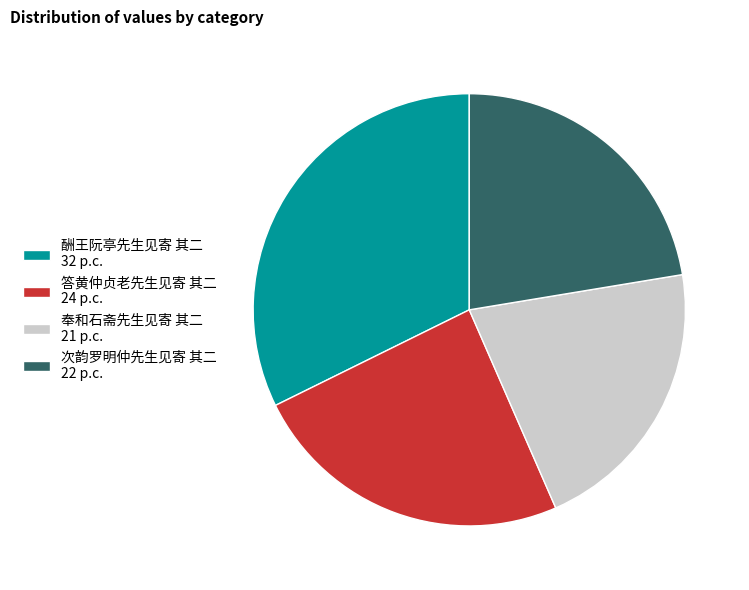

How many slices are in this pie chart?

4